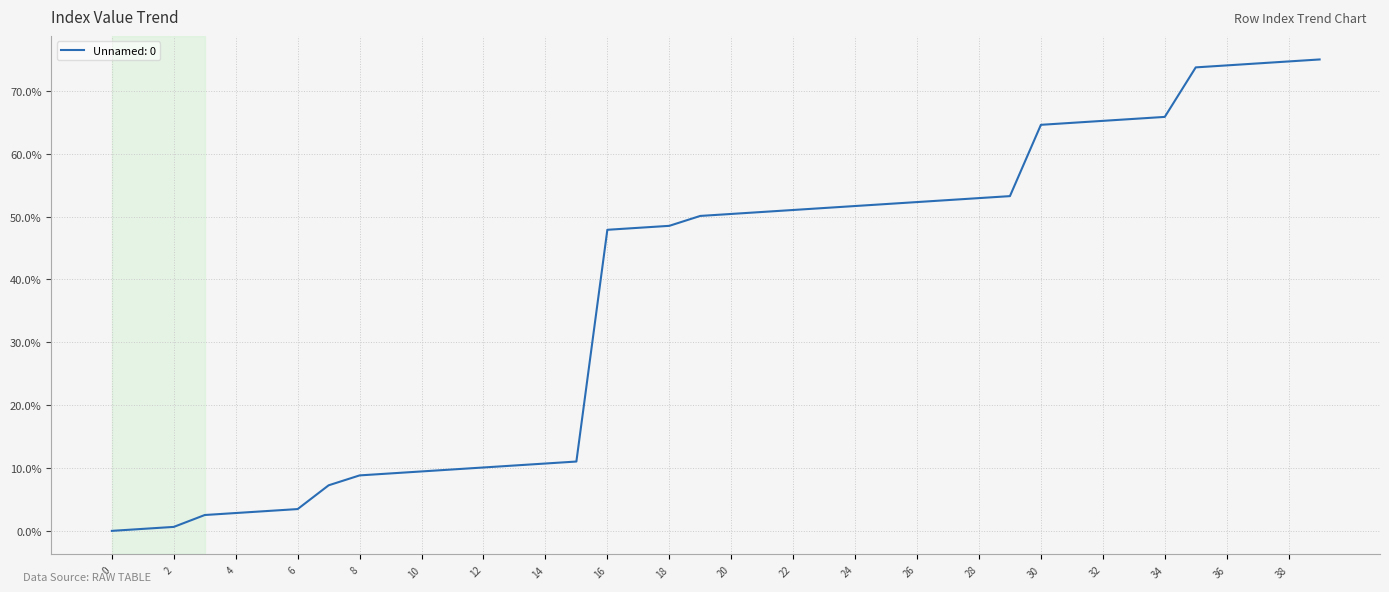

What is the difference between the maximum and minimum values?

75.0